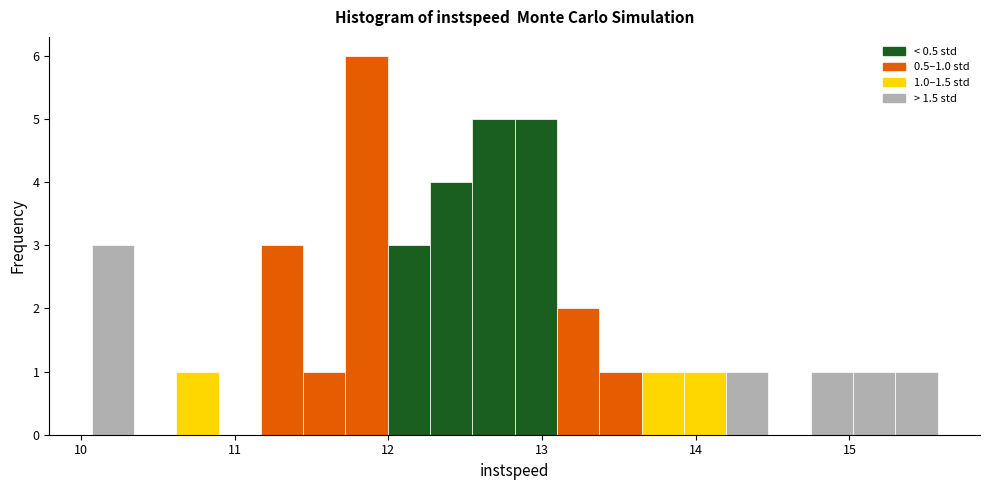

Around what value on the x-axis is the tallest bar? Give the approximate position of its centre, as read against the axis.

11.9